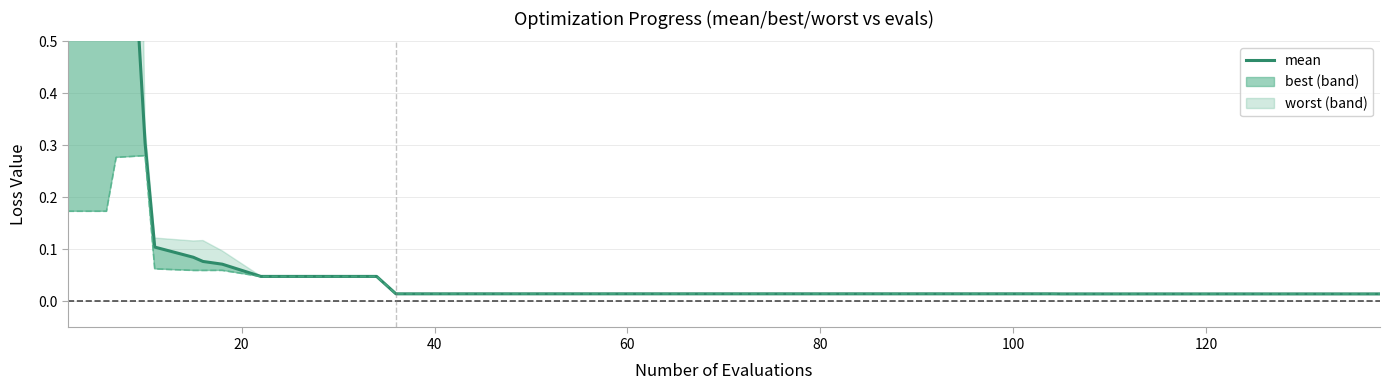

True or false: the data shows 0.0 at 15.

False